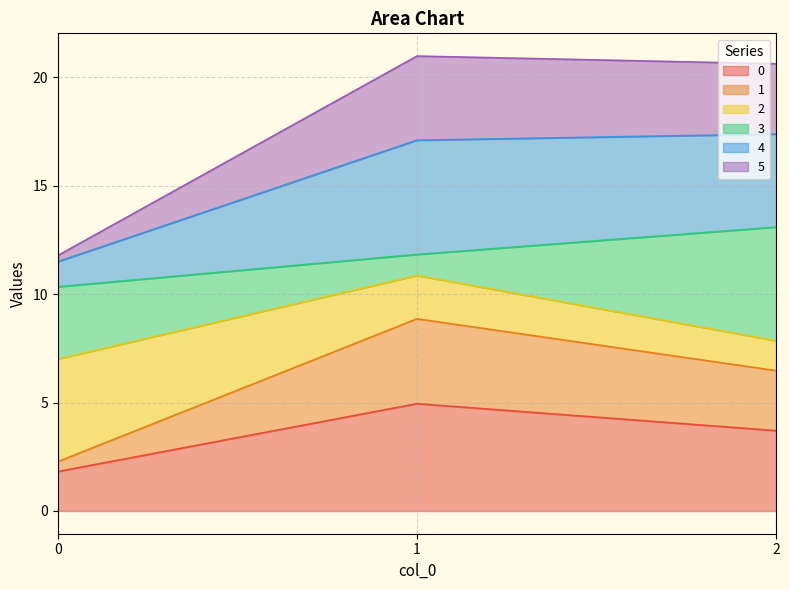

Does the chart display data point markers on the line(s)?

No